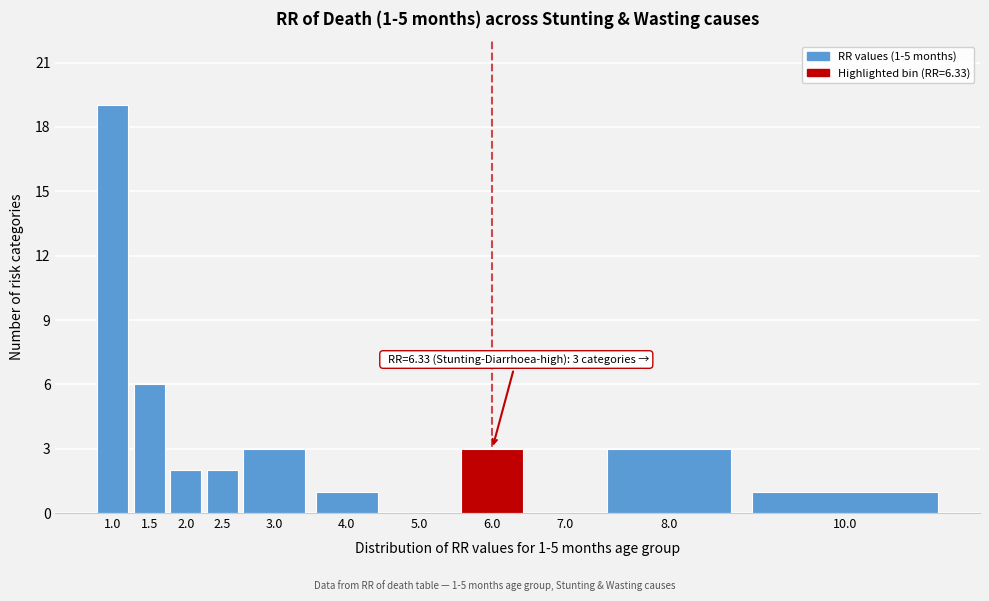

Reading left to right, what are all the values shown in this chart?

1.0=19	1.5=6	2.0=2	2.5=2	3.0=3	4.0=1	5.0=0	6.0=3	7.0=0	8.0=3	10.0=1